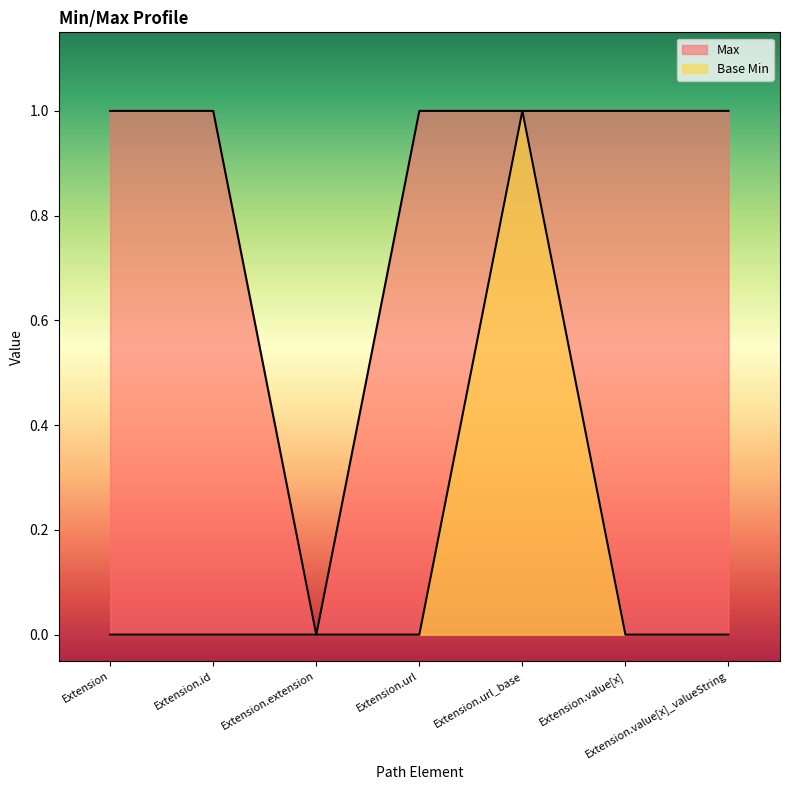

At which label does Base Min reach its peak?

Extension.url_base